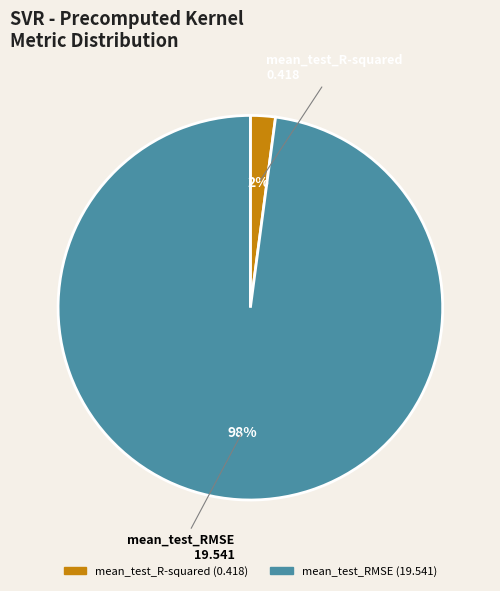

To the nearest percent, what percentage of the pie is mean_test_RMSE?

98%